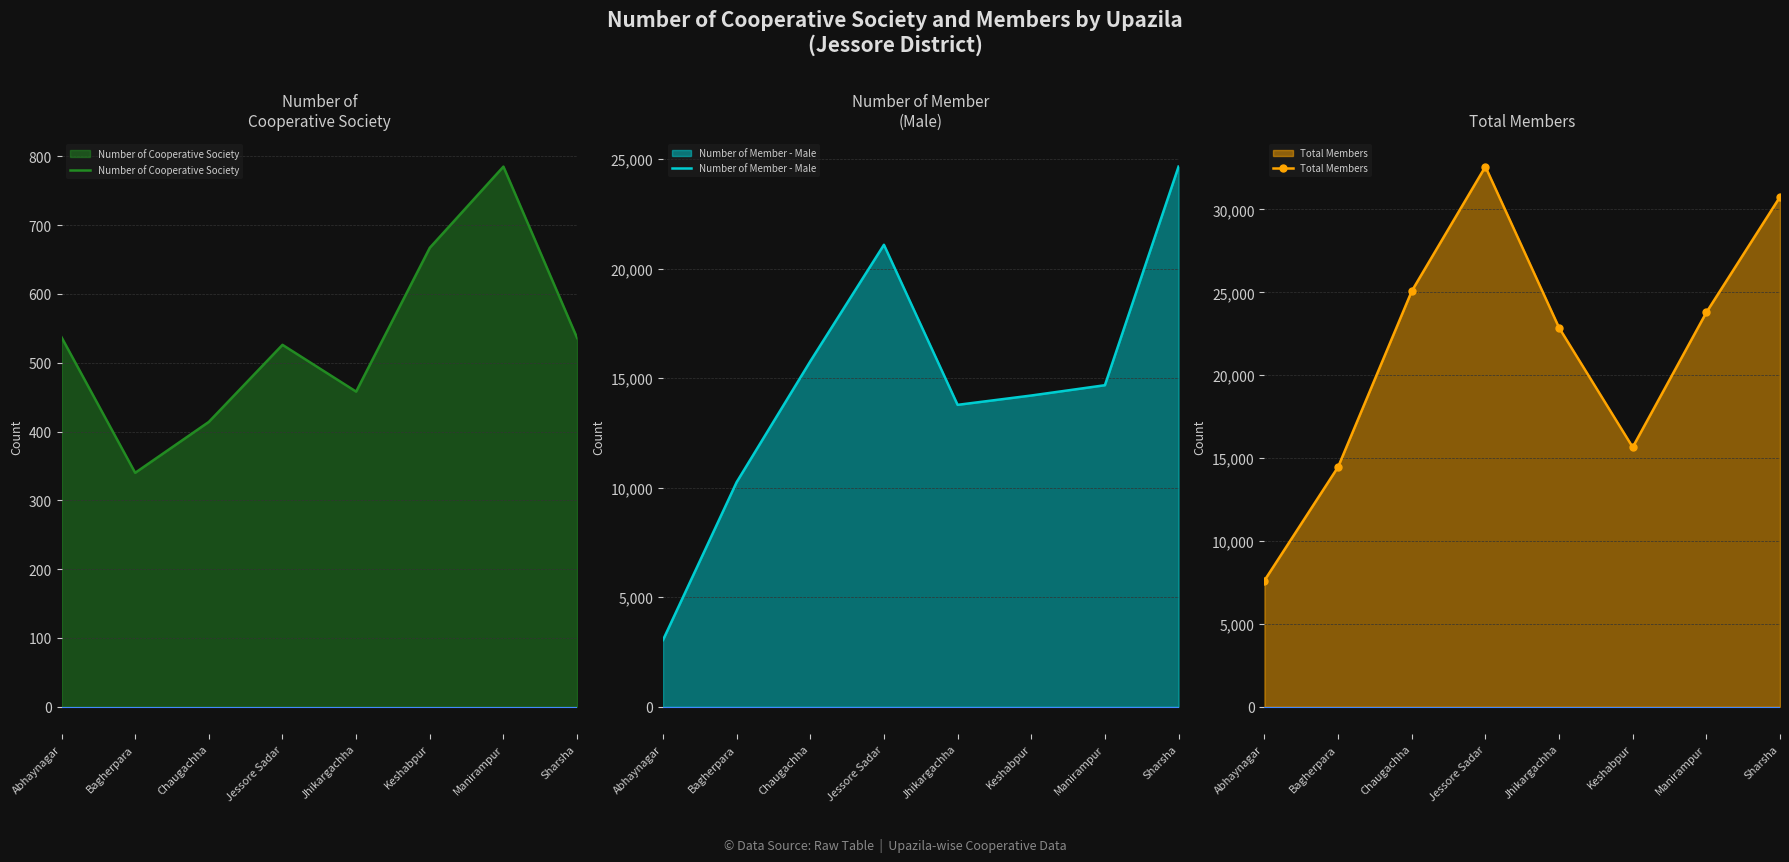

The Number of Cooperative Society series shows 251 at Abhaynagar. True or false?

False